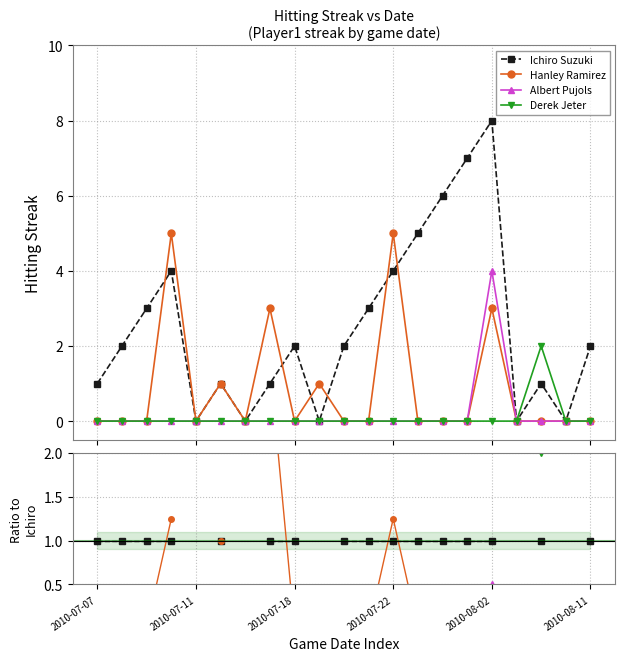

Does the chart display data point markers on the line(s)?

Yes